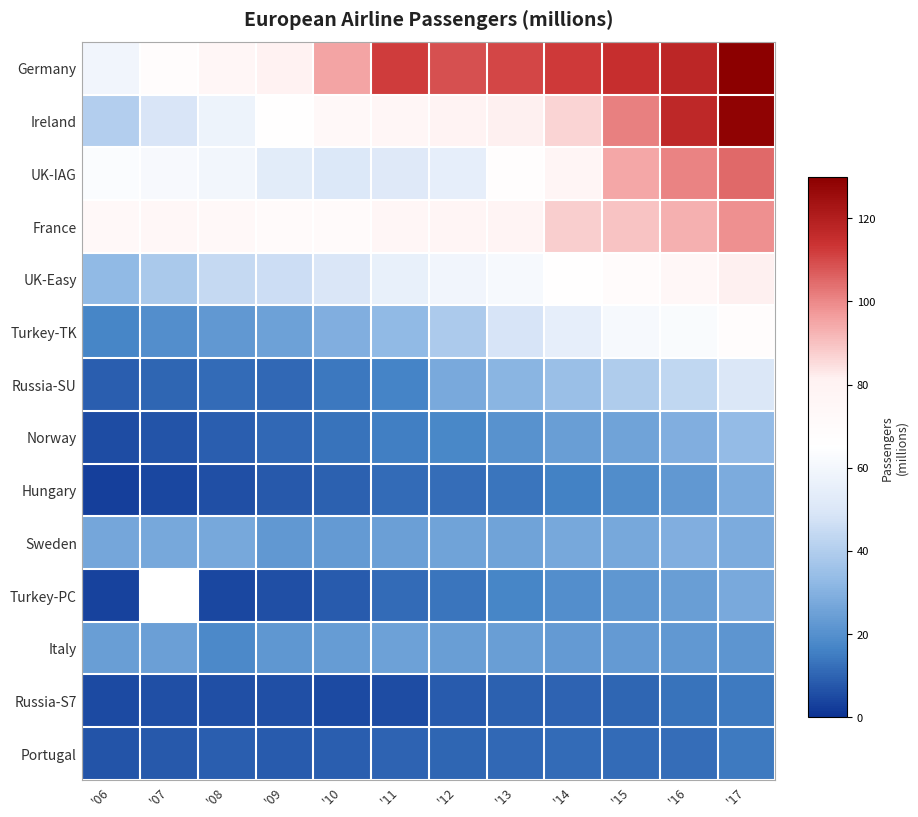

Rank the categories by UK-Easy value from lowest to highest.

'06, '07, '08, '09, '10, '11, '12, '13, '14, '15, '16, '17